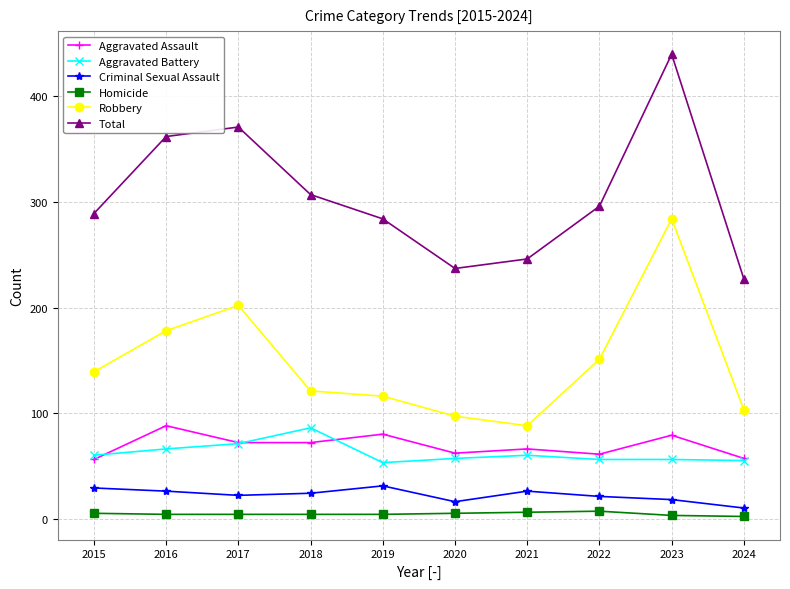

What is the value of the Aggravated Battery point at the 5th from the left?

53